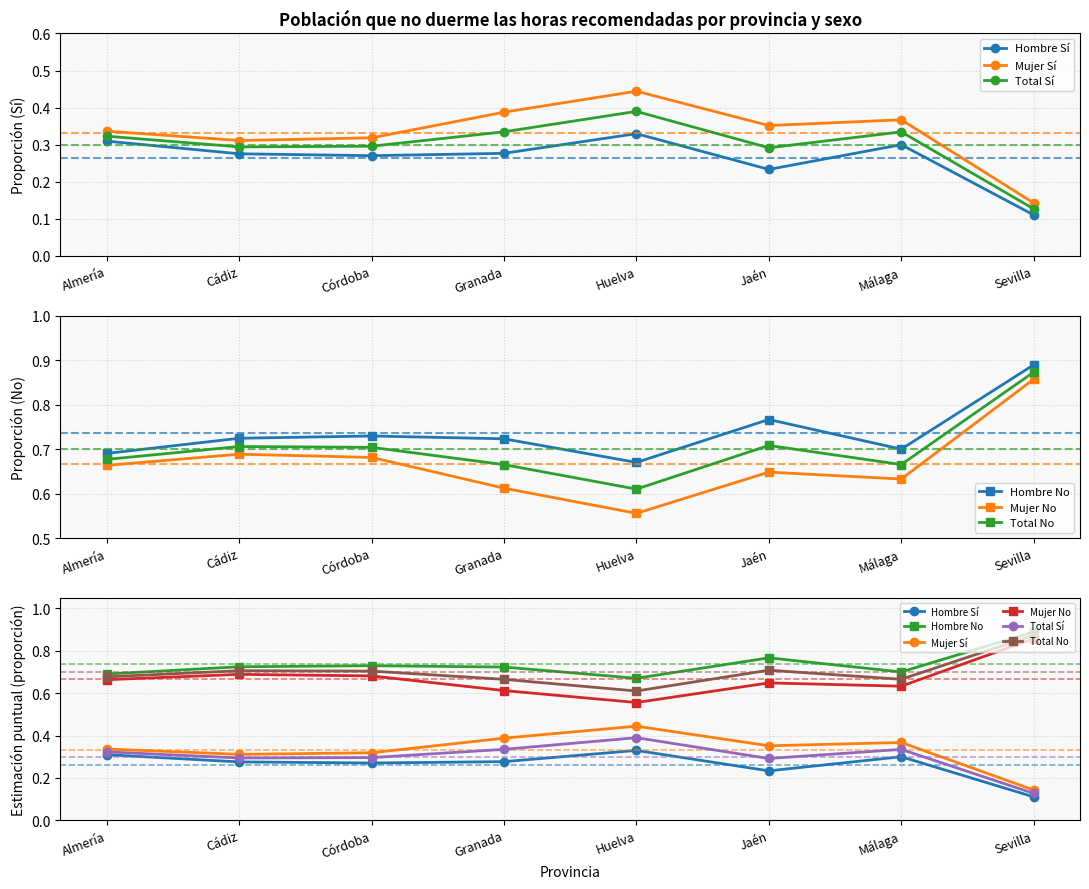

What is the minimum value for Total Sí?

0.1